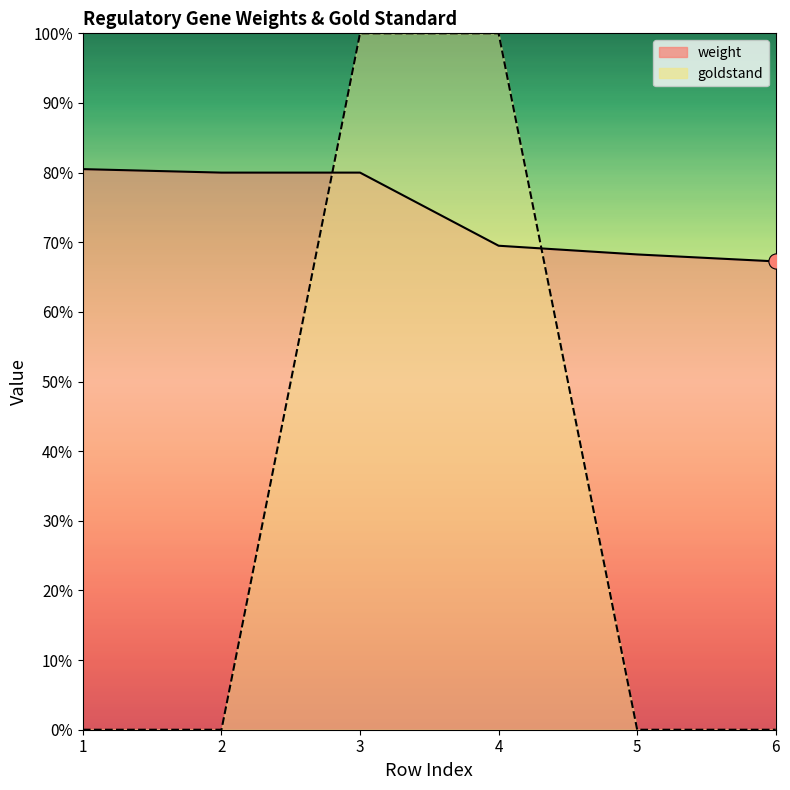

At how many categories does at least one series exceed 0?

6